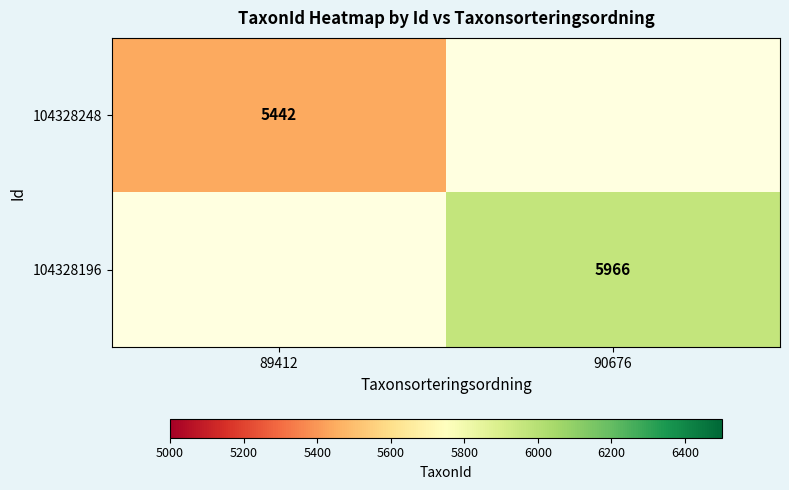

Is it true that 104328196 equals 5966 at 90676?

True